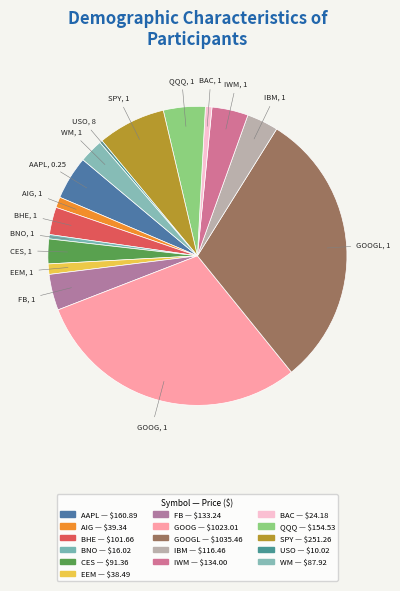

Approximately how many times larger is the value at WM compared to IWM?

0.7